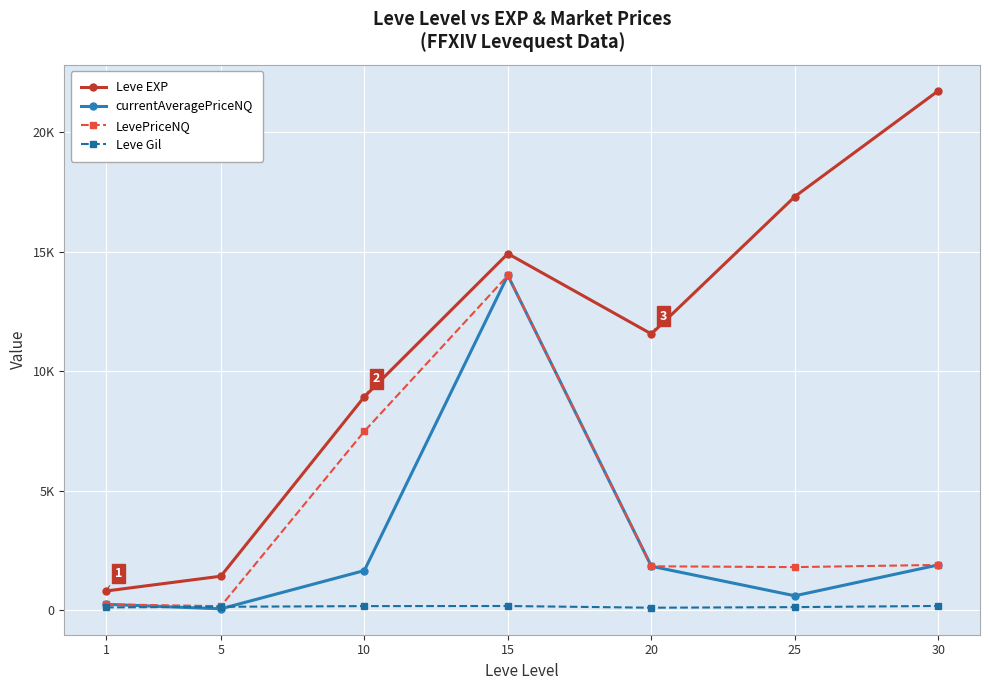

What is the minimum value for Leve Gil?

101.0